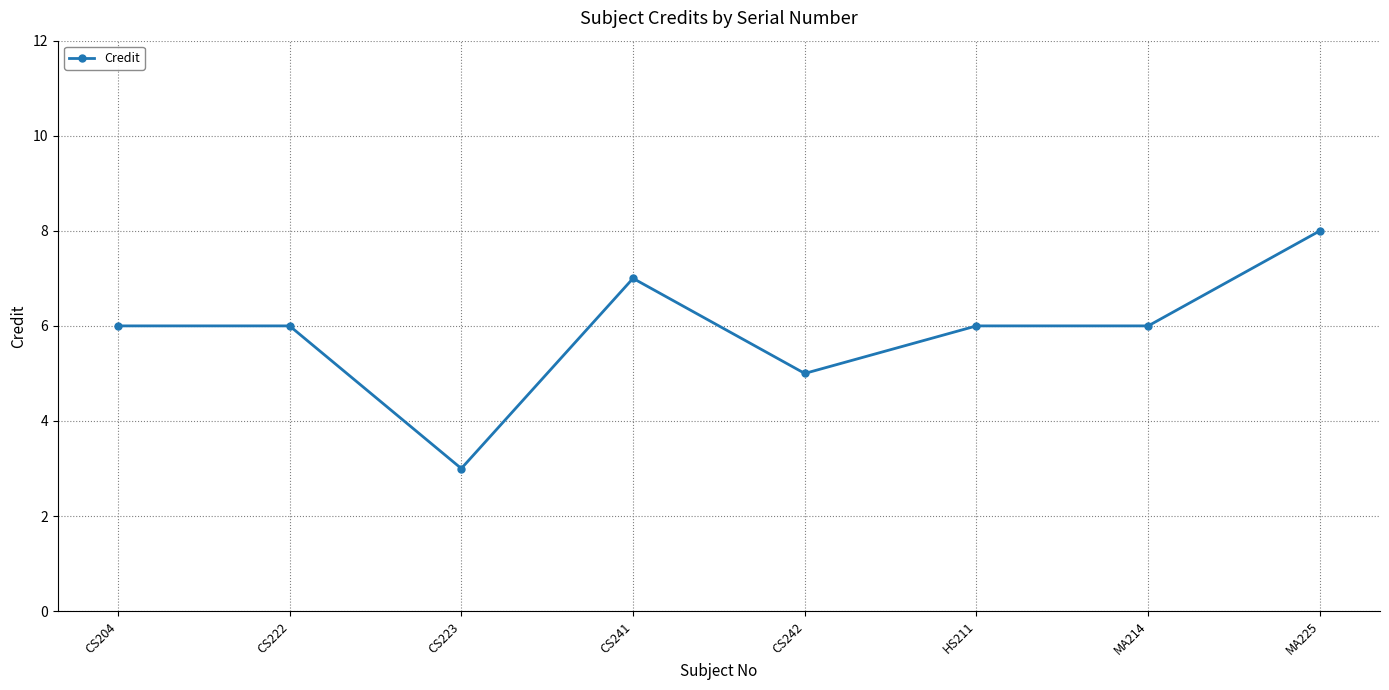

What is the difference between the second highest and minimum values?

4